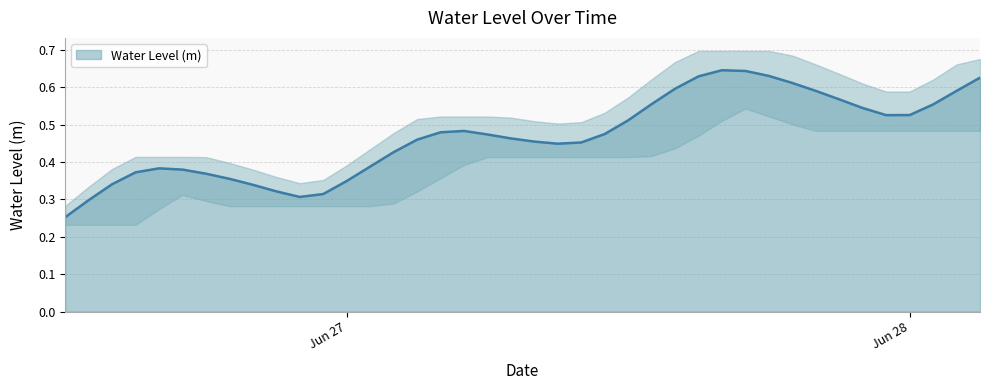

Read the value at Jun 28.

0.5